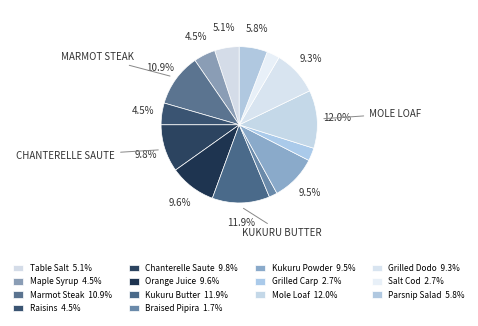

To the nearest percent, what is the average slice percentage?

7%